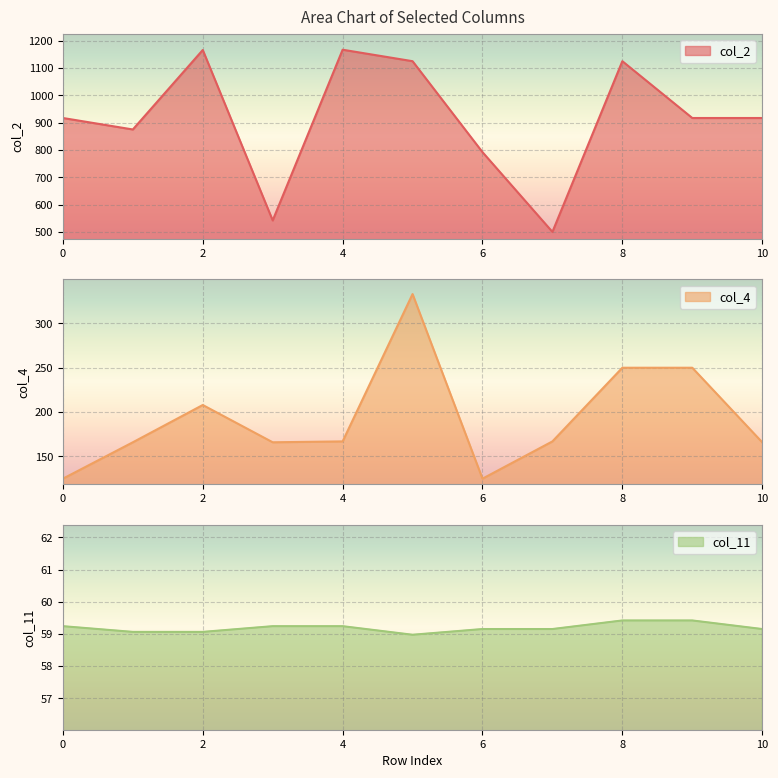

True or false: col_4 and col_11 intersect in this chart.

False